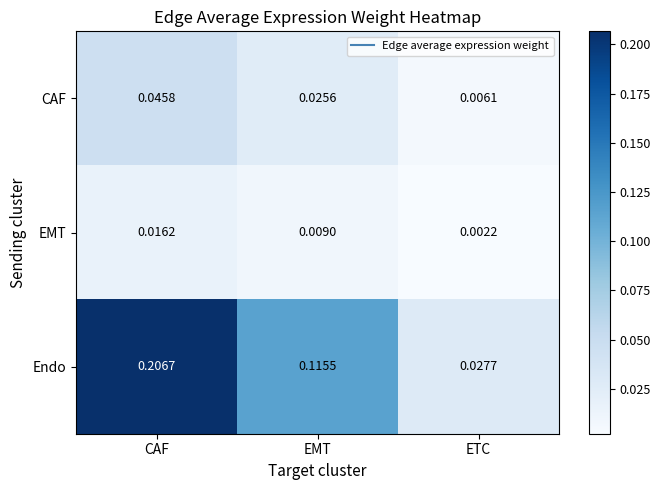

Between CAF and ETC, which series saw the biggest shift?

Endo